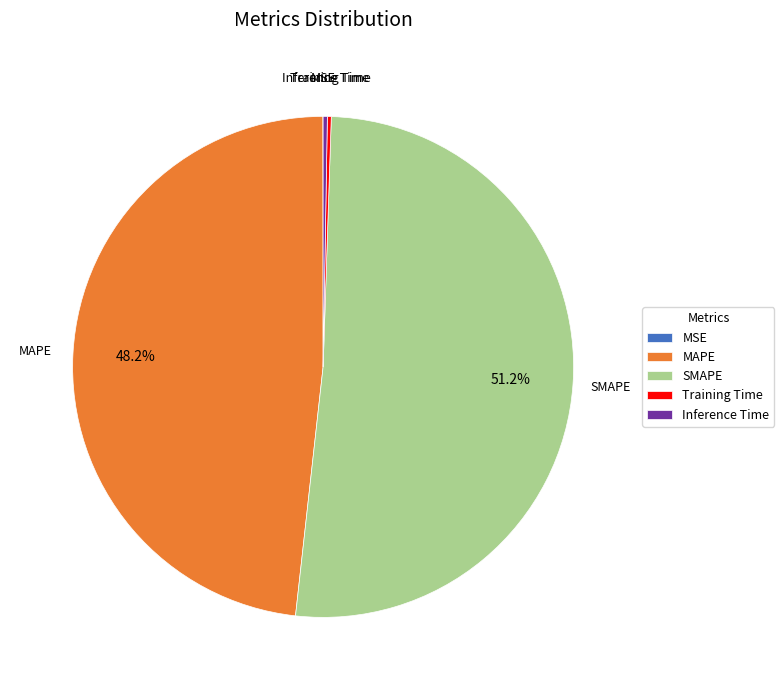

Which slice is the largest?

SMAPE